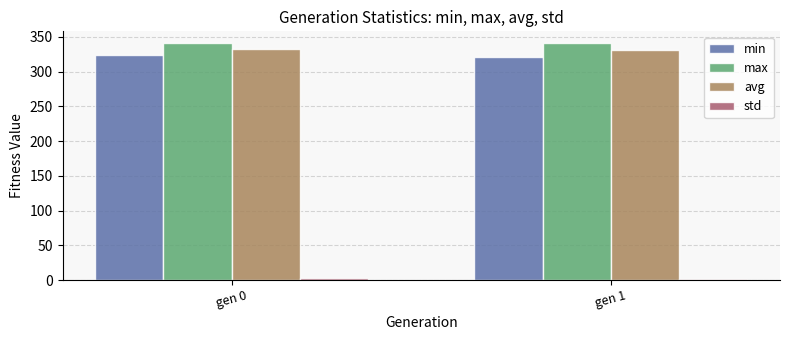

What is the difference between the max values at gen 0 and gen 1?

0.3